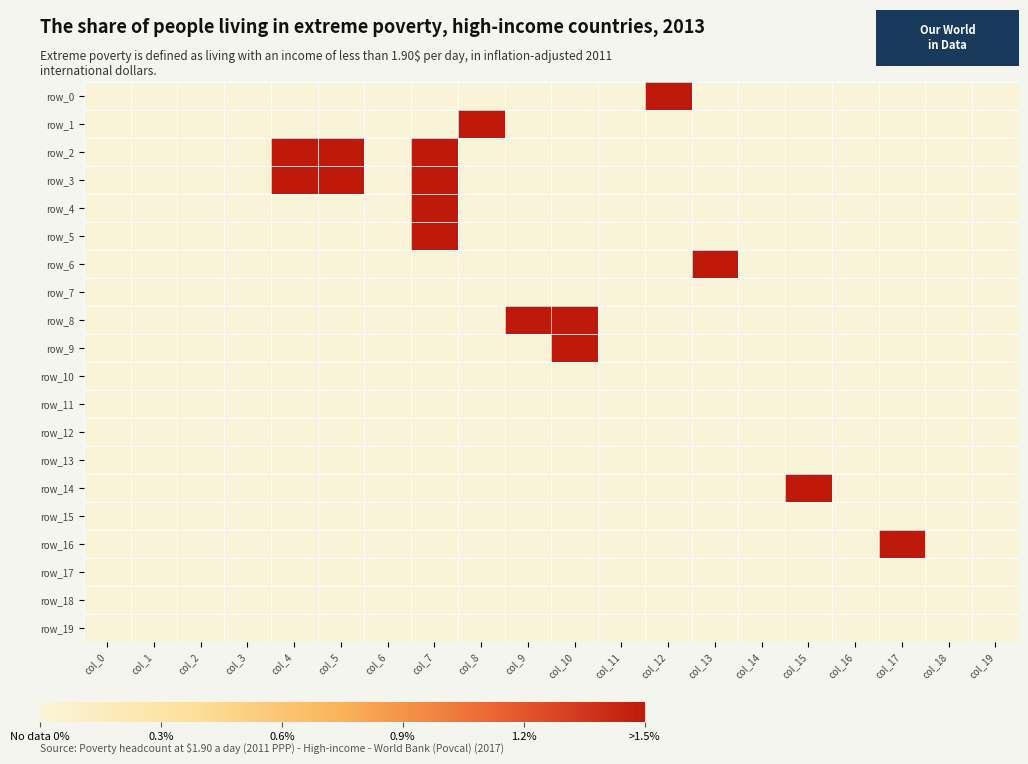

What is the spread (max minus min) of values at col_17?

1